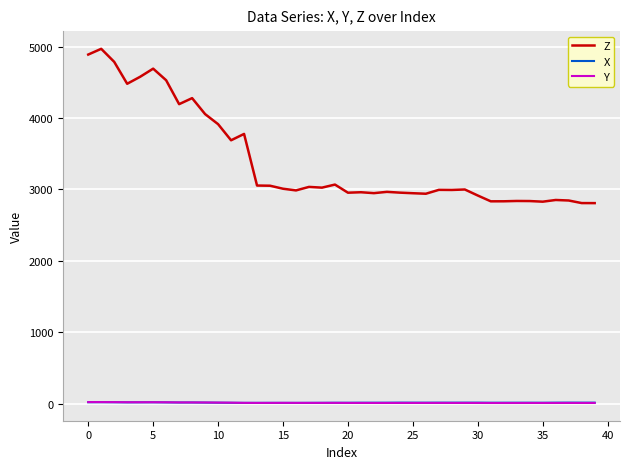

How many values in the Z series are below 2997?

20